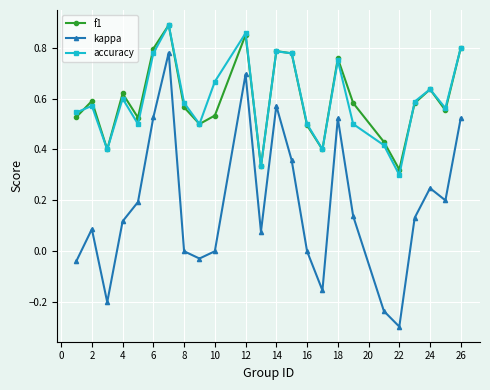

In kappa, how many points are higher than both neighbors (excluding endpoints)?

6